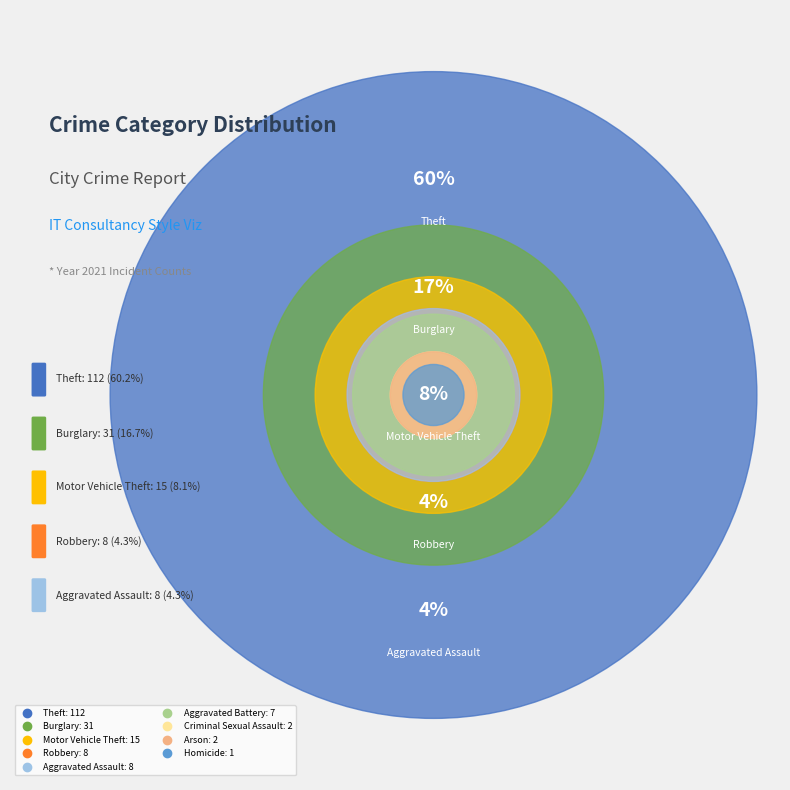

To the nearest percent, what is the difference between the largest and smallest slice percentages?

60%